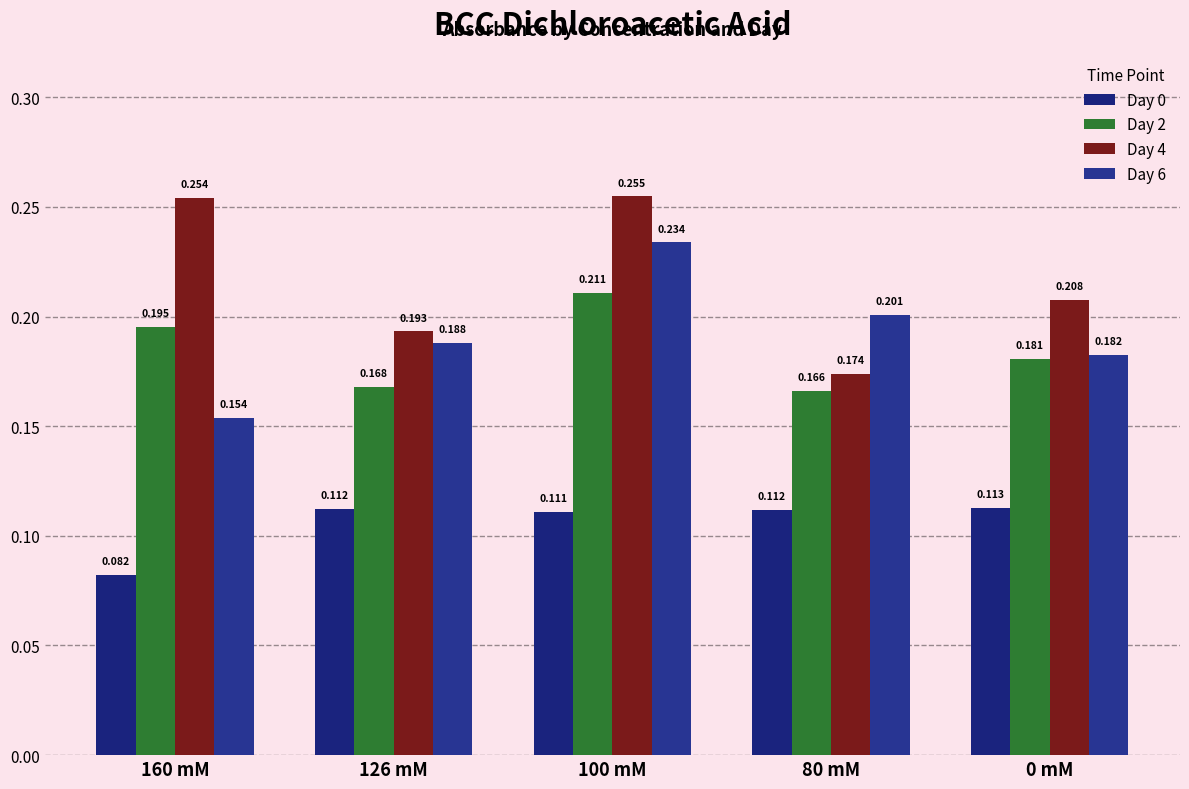

At which category is the sum across all series the highest?

100 mM